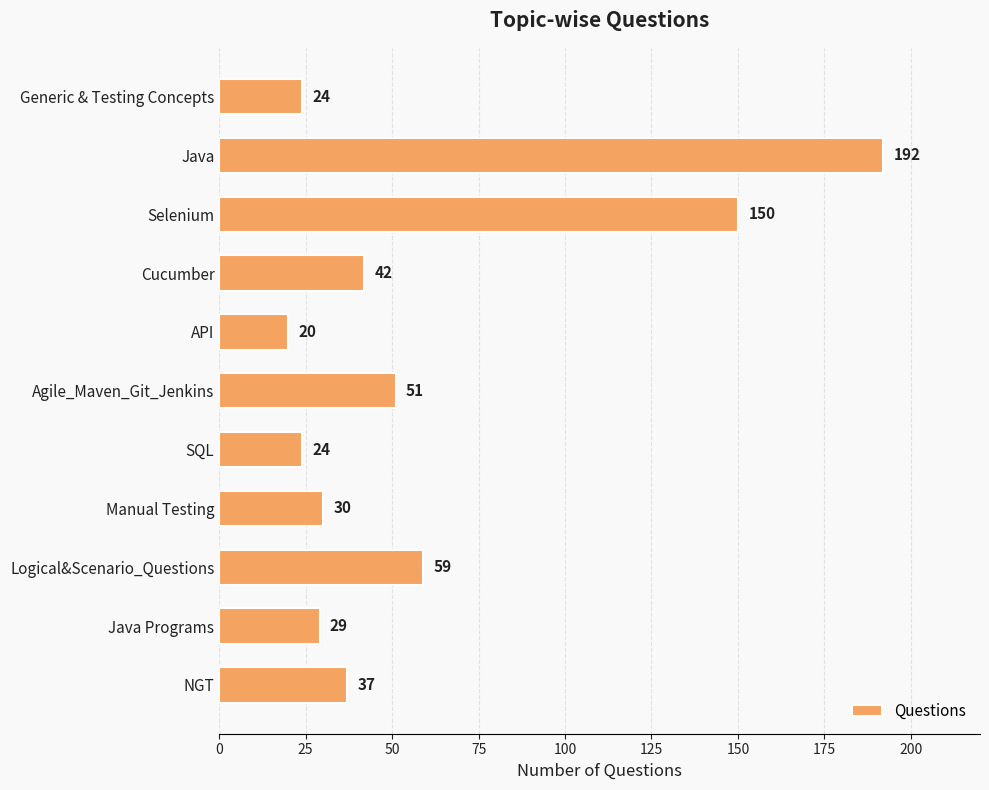

What is the label of the 4th bar from the top?

Cucumber